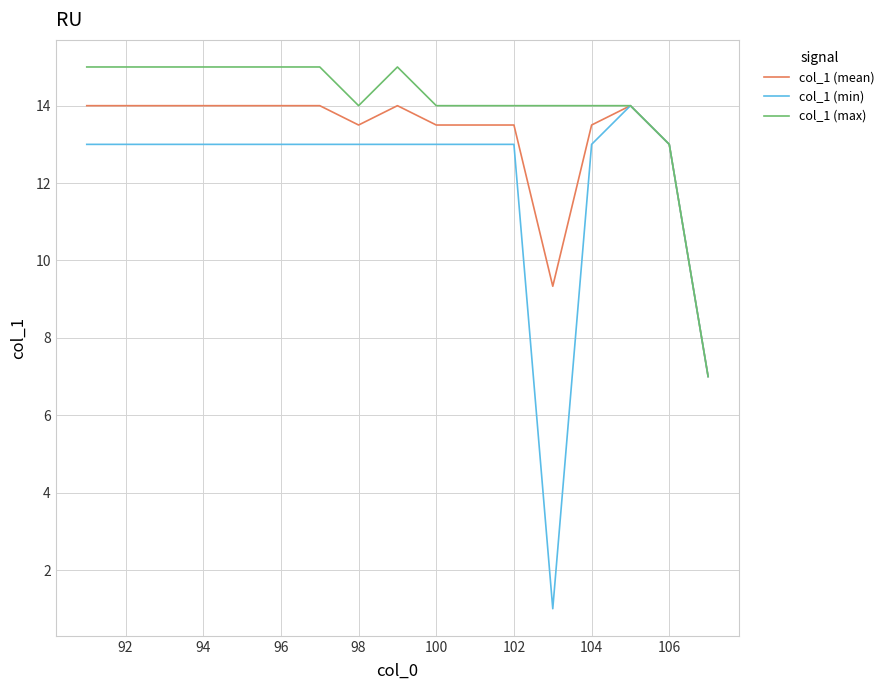

How many lines are shown in the chart?

3